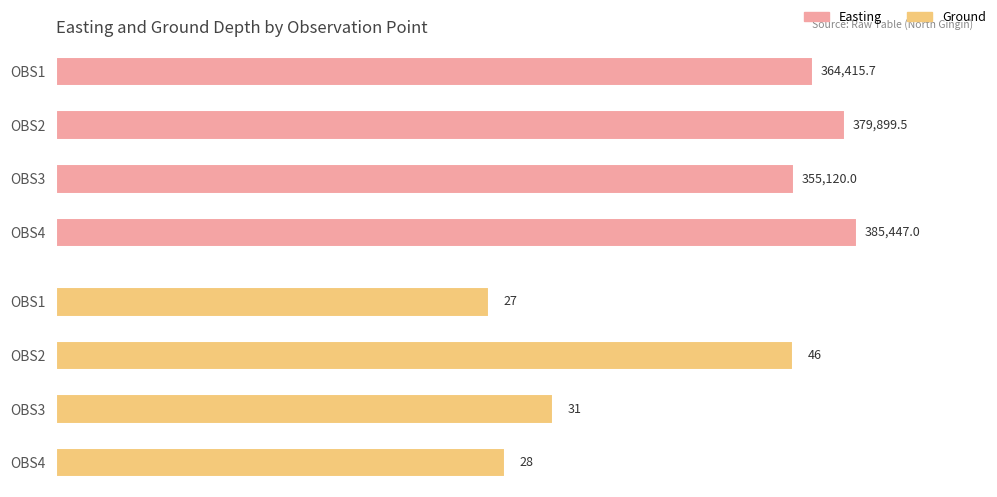

What is the highest value of the Ground series?

46.0